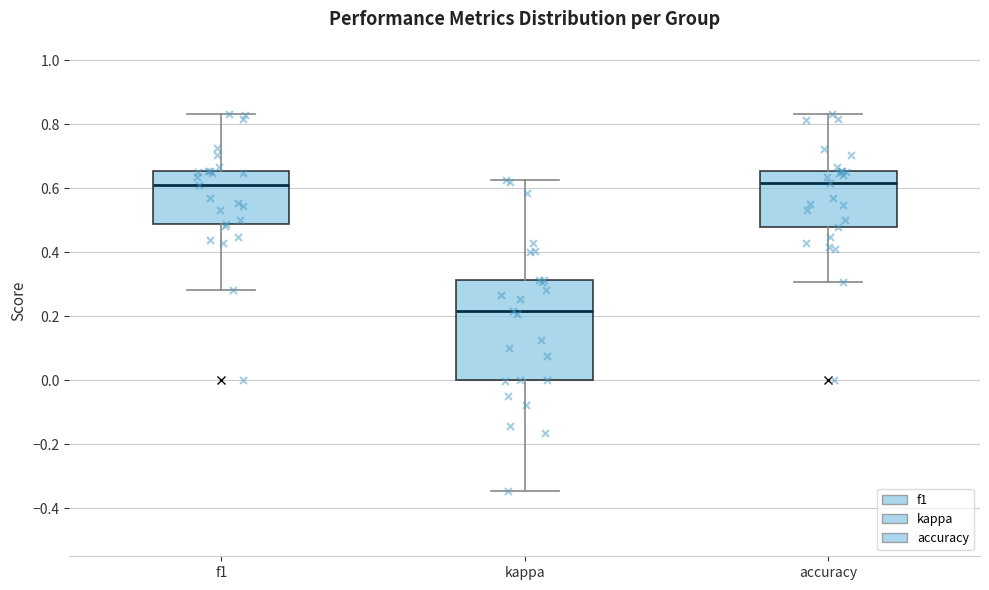

Which box is the tallest, from its lower edge to its upper edge?

kappa